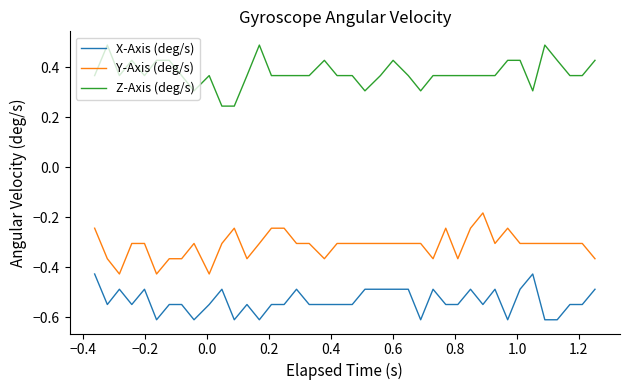

True or false: Y-Axis (deg/s) and X-Axis (deg/s) cross at least once.

False